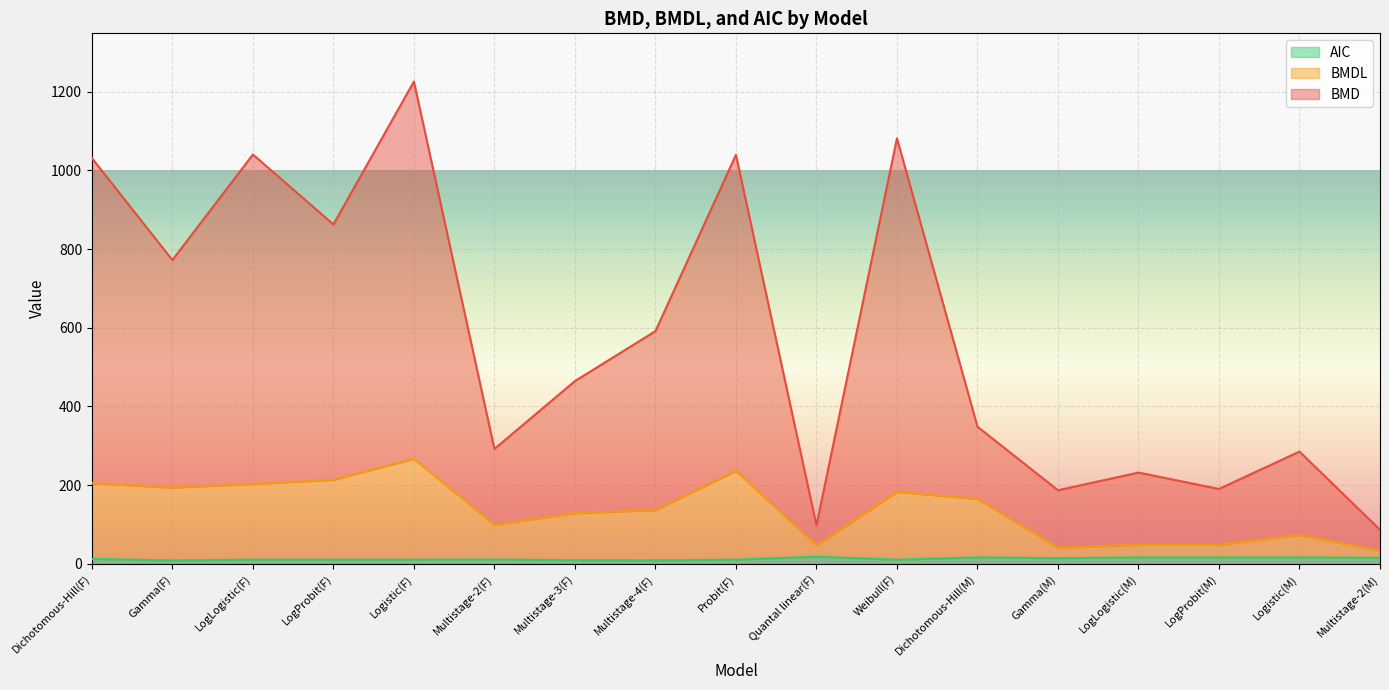

The value of BMD at Gamma(F) is 1237.4. True or false?

False